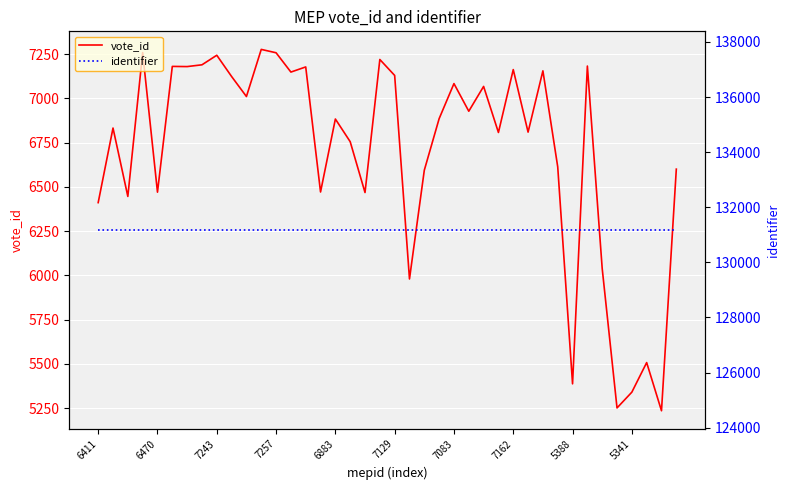

At which category does the chart reach its minimum across all series?

38